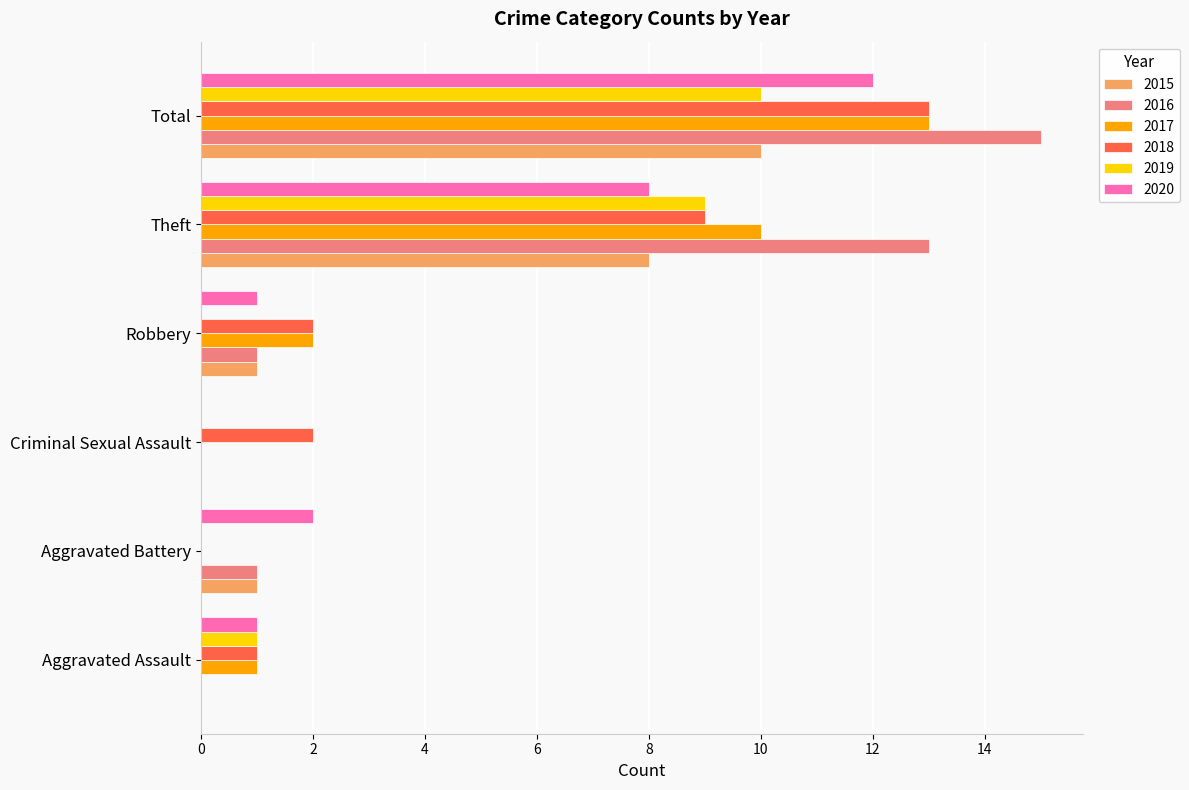

Which series changed the most between Aggravated Battery and Total?

2016